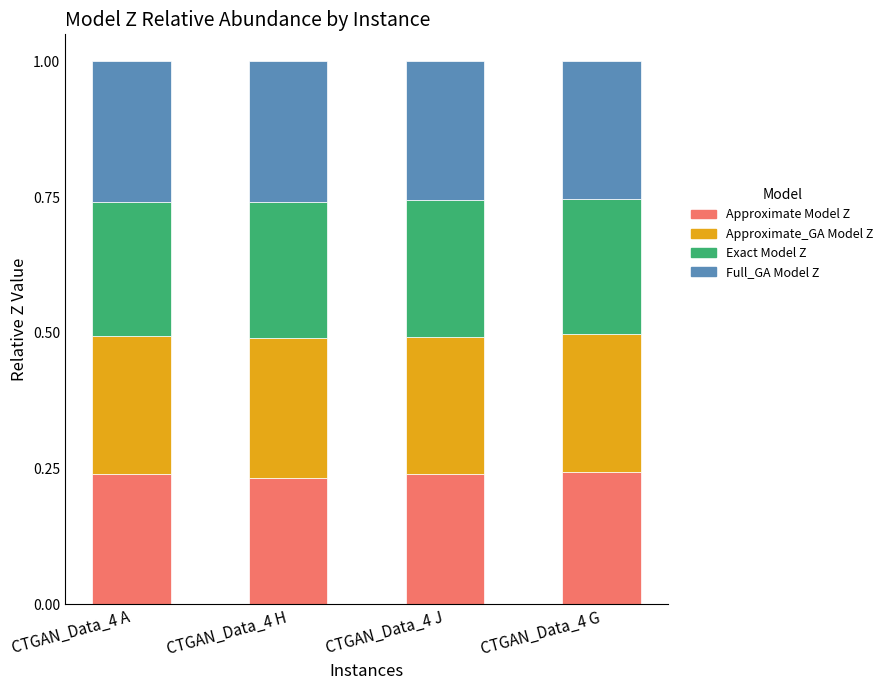

What is the sum of all Approximate Model Z values?

1.0